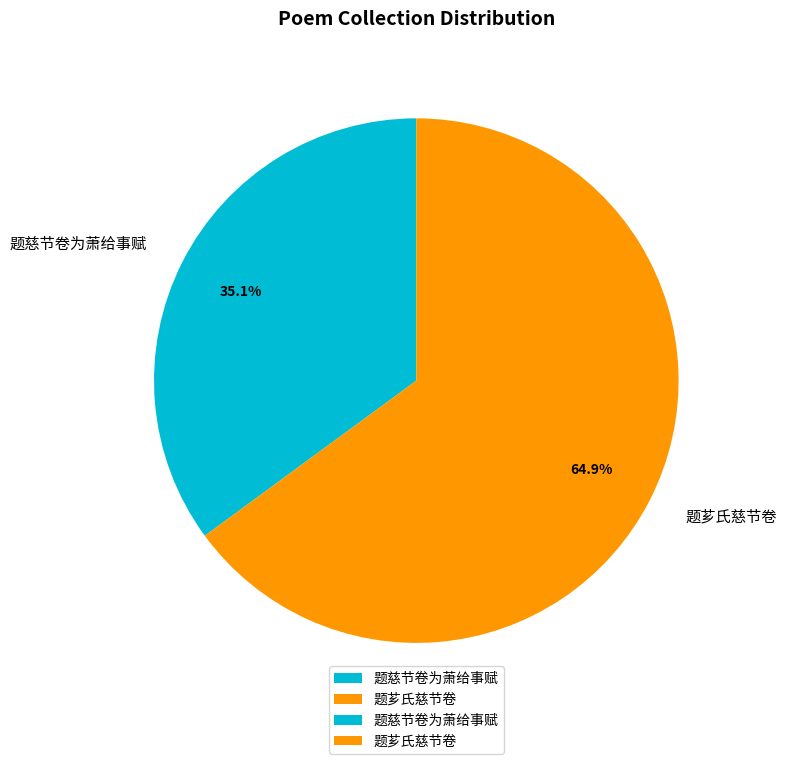

To the nearest percent, what is the difference between the largest and smallest slice percentages?

30%